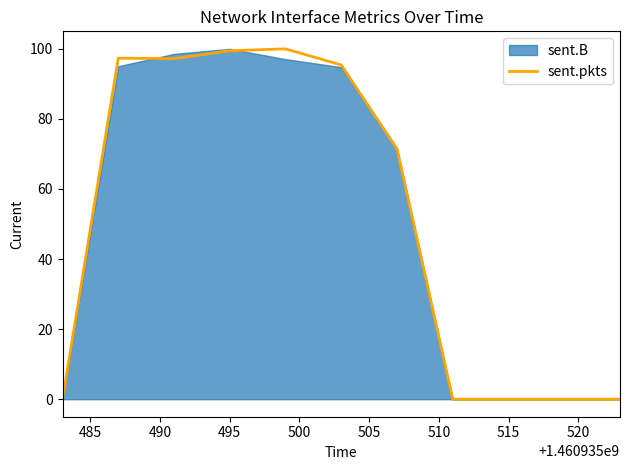

Is it true that sent.pkts equals 35.9 at 515?

False